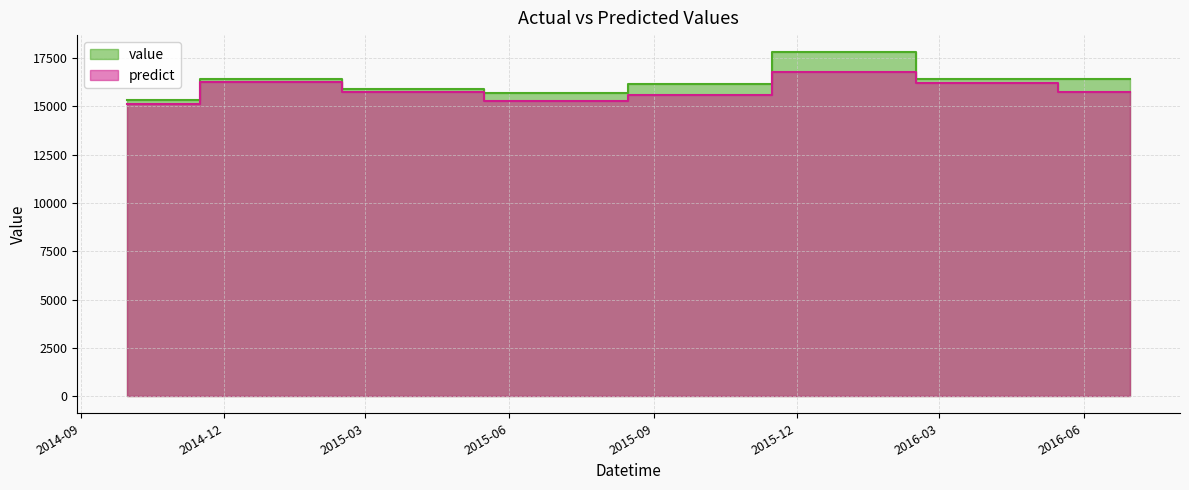

Which series has the widest spread of values?

value